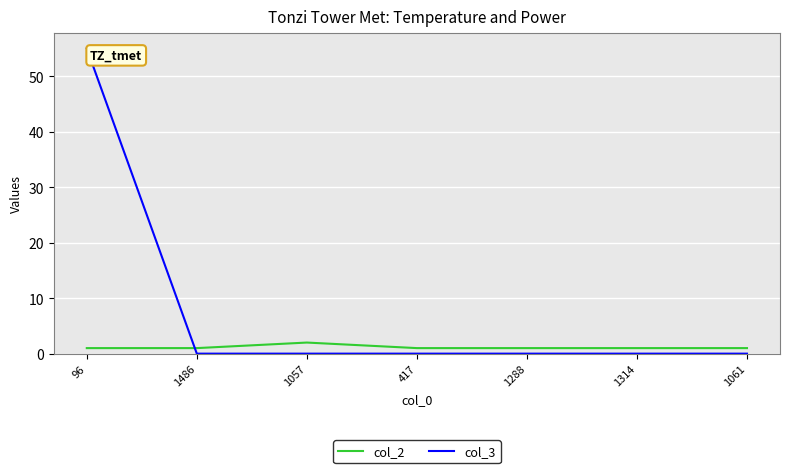

Read the col_2 value at 1486.

1